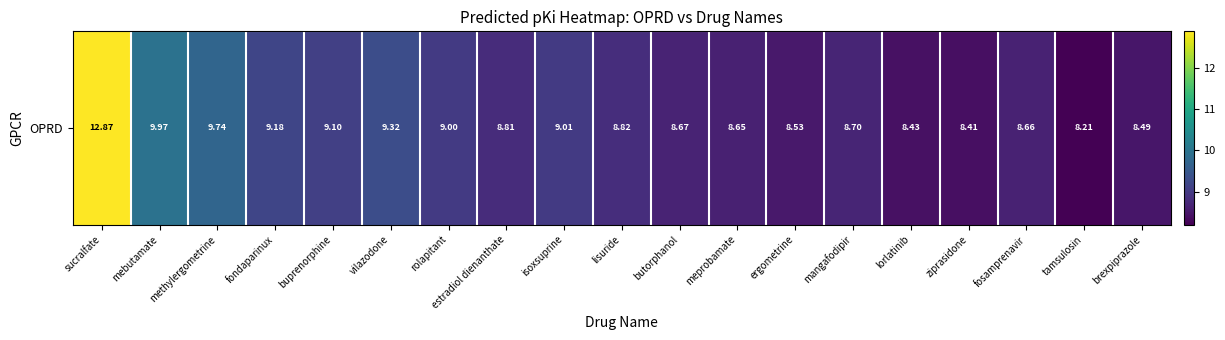

What is the difference between the values at lorlatinib and fosamprenavir?

0.2